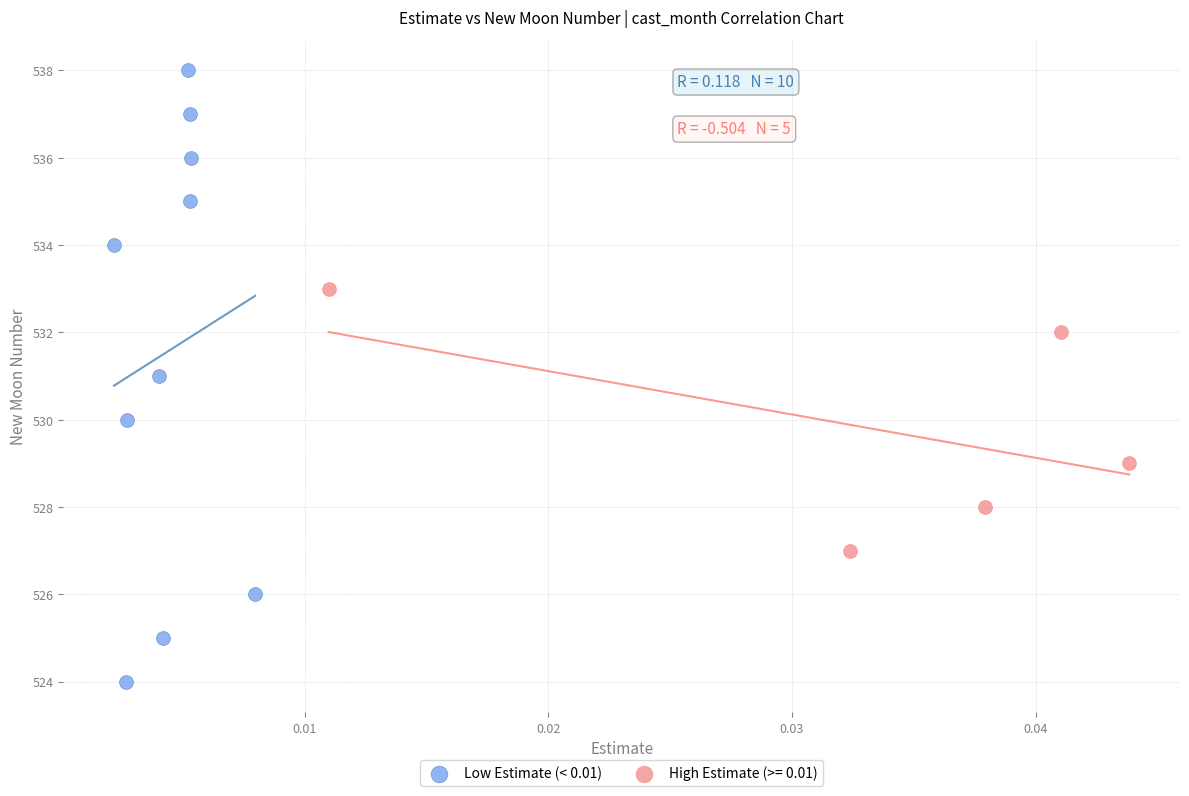

Which series reaches the maximum Y coordinate?

Low Estimate (< 0.01)